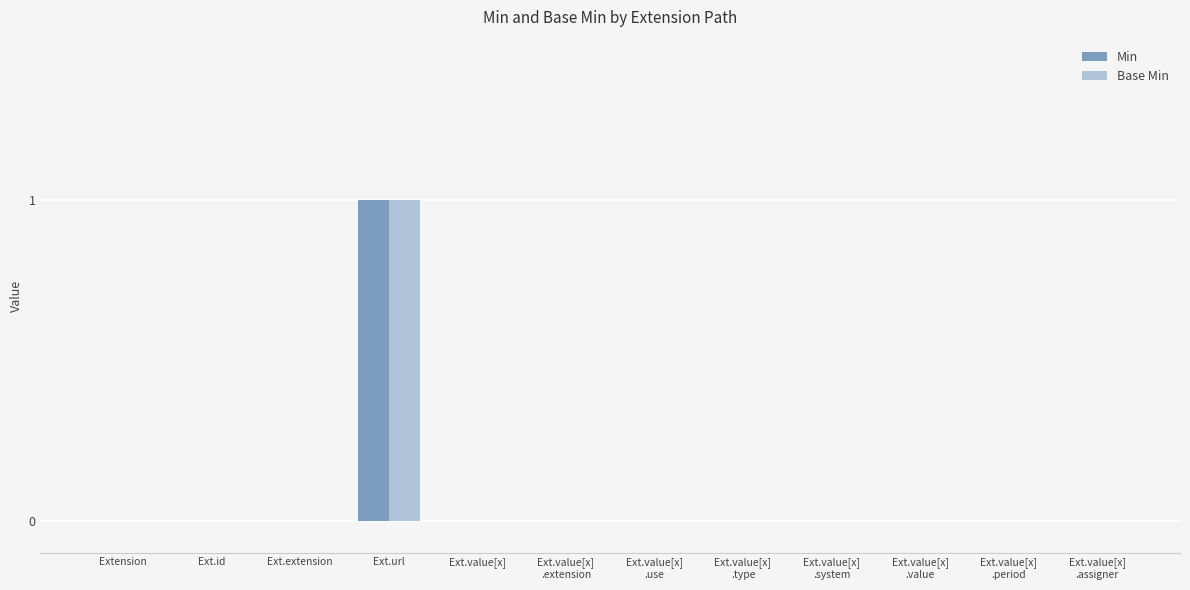

Reading right to left, transcribe all the data shown in this chart.

Min: Ext.value[x]
.assigner=0	Ext.value[x]
.period=0	Ext.value[x]
.value=0	Ext.value[x]
.system=0	Ext.value[x]
.type=0	Ext.value[x]
.use=0	Ext.value[x]
.extension=0	Ext.value[x]=0	Ext.url=1	Ext.extension=0	Ext.id=0	Extension=0
Base Min: Ext.value[x]
.assigner=0	Ext.value[x]
.period=0	Ext.value[x]
.value=0	Ext.value[x]
.system=0	Ext.value[x]
.type=0	Ext.value[x]
.use=0	Ext.value[x]
.extension=0	Ext.value[x]=0	Ext.url=1	Ext.extension=0	Ext.id=0	Extension=0